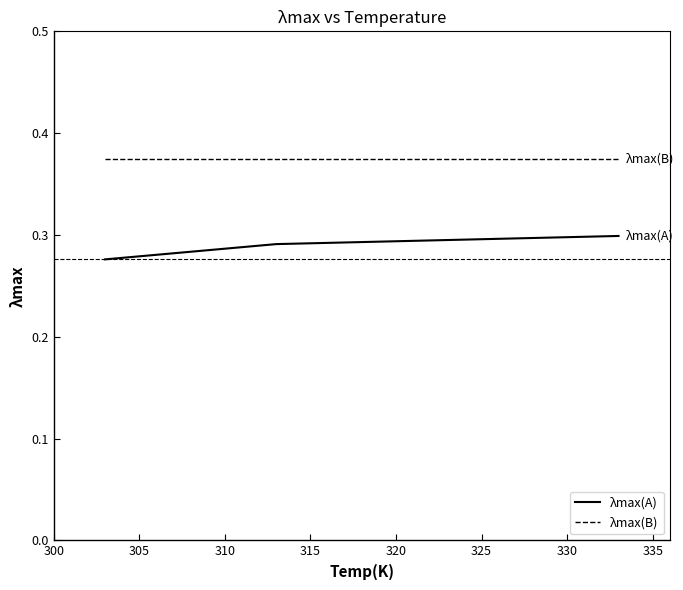

Which series has the largest total across all categories?

λmax(B)